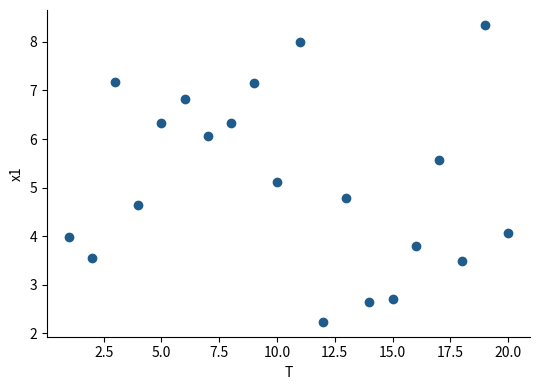

What Y value in the scatter plot is closest to 5?

5.1